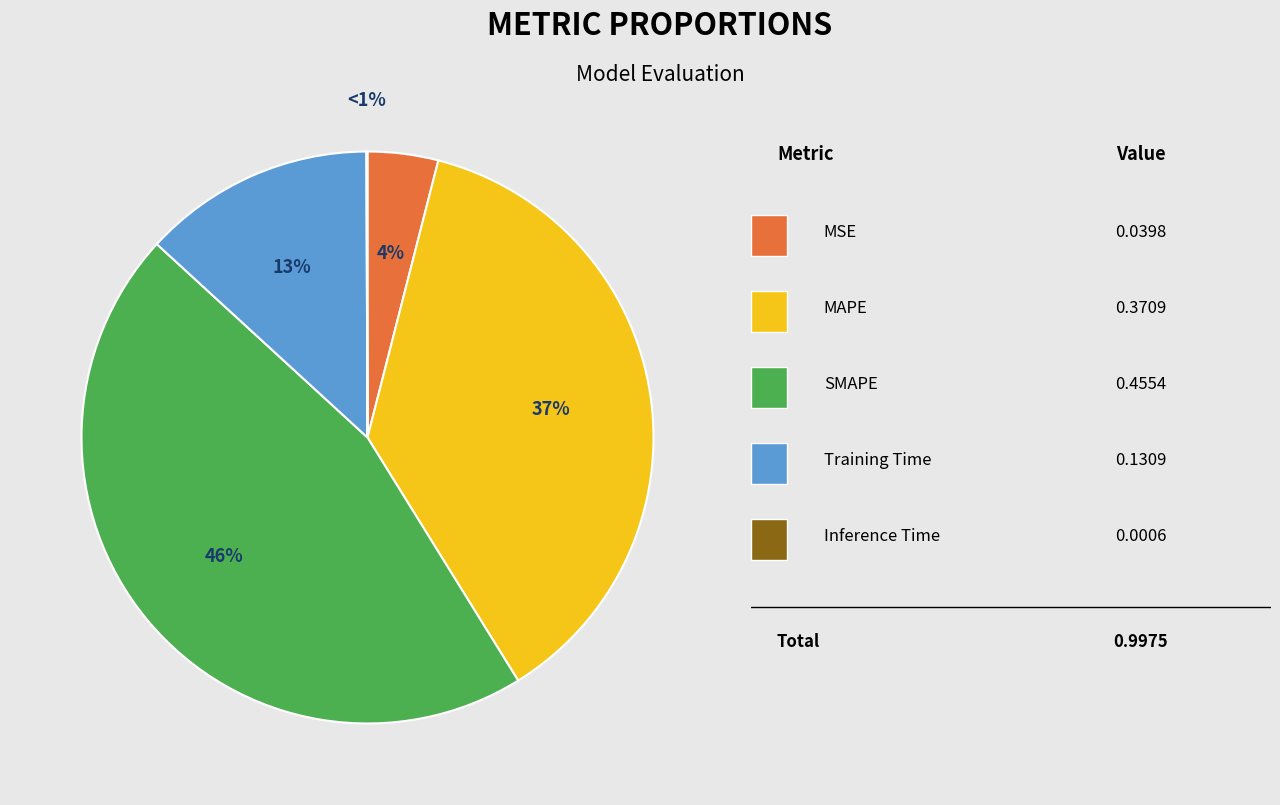

Which has a higher value, Training Time or Inference Time?

Training Time